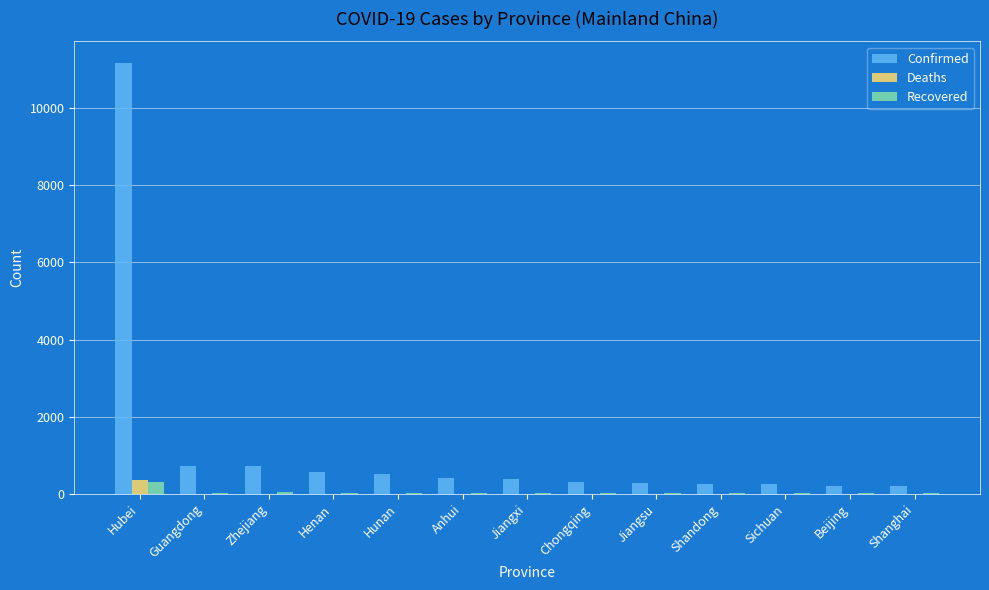

Which category has the highest value across all series?

Hubei